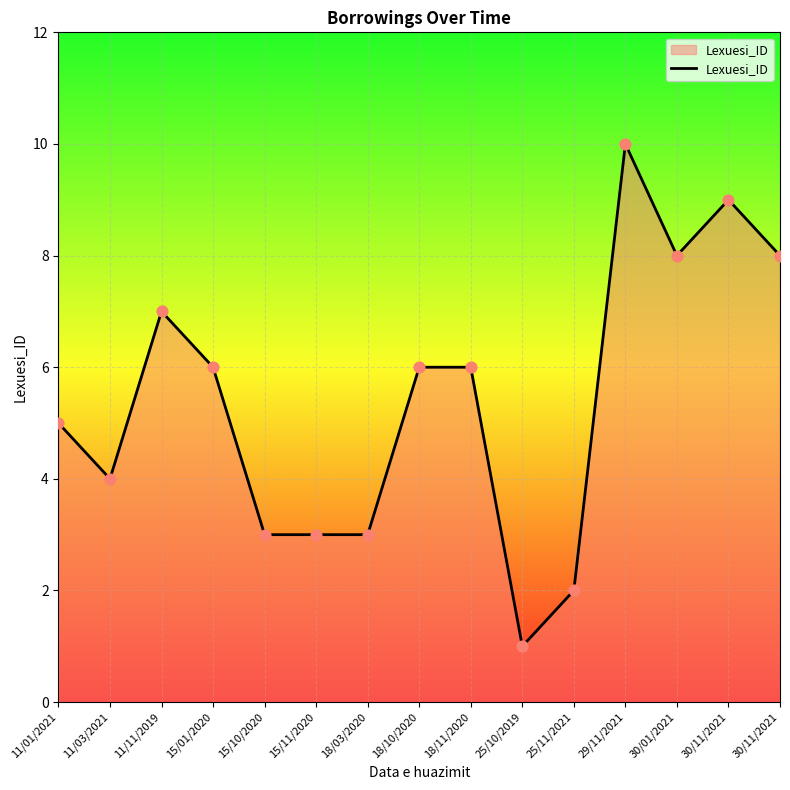

What is the change in value from 18/11/2020 to 30/11/2021?

+2